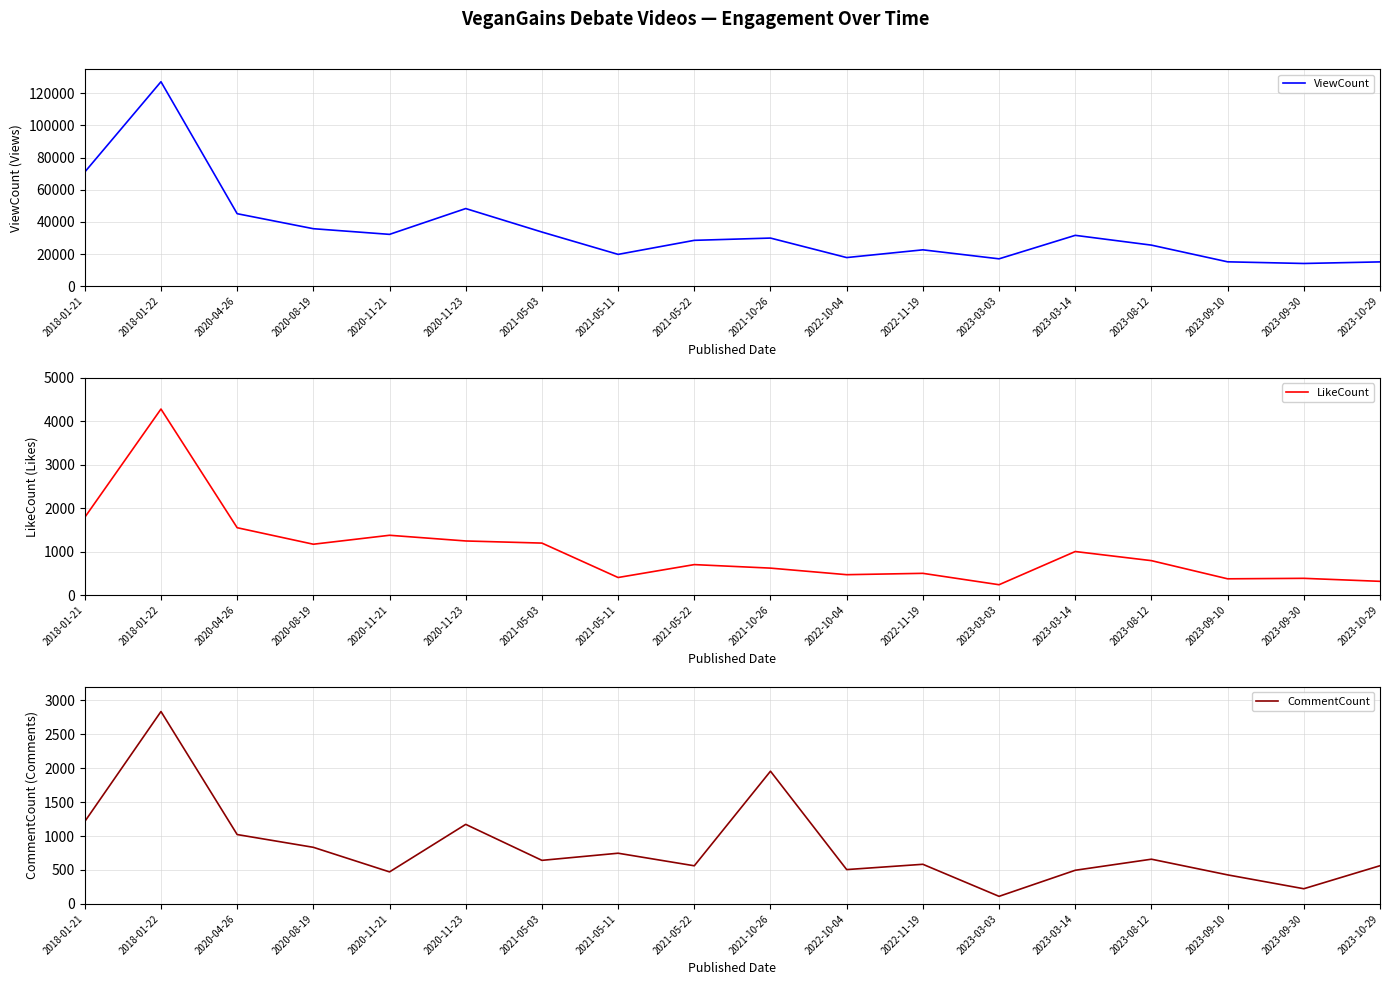

What is the value of the CommentCount point at the 8th from the left?

747